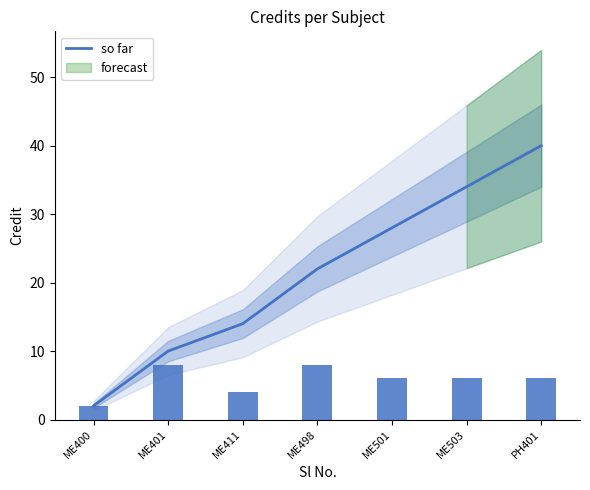

At which label is the value closest to 21?

ME498